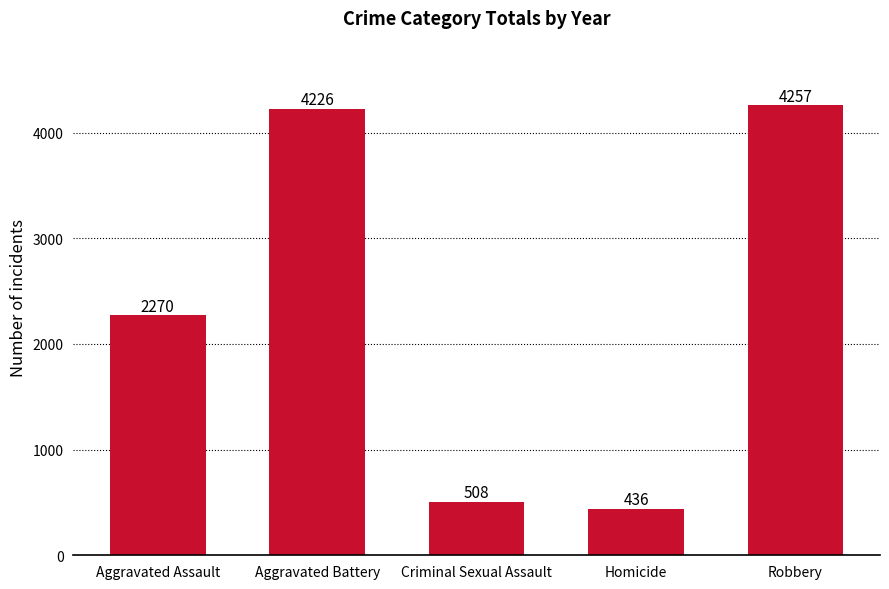

How many values are below 2270?

2